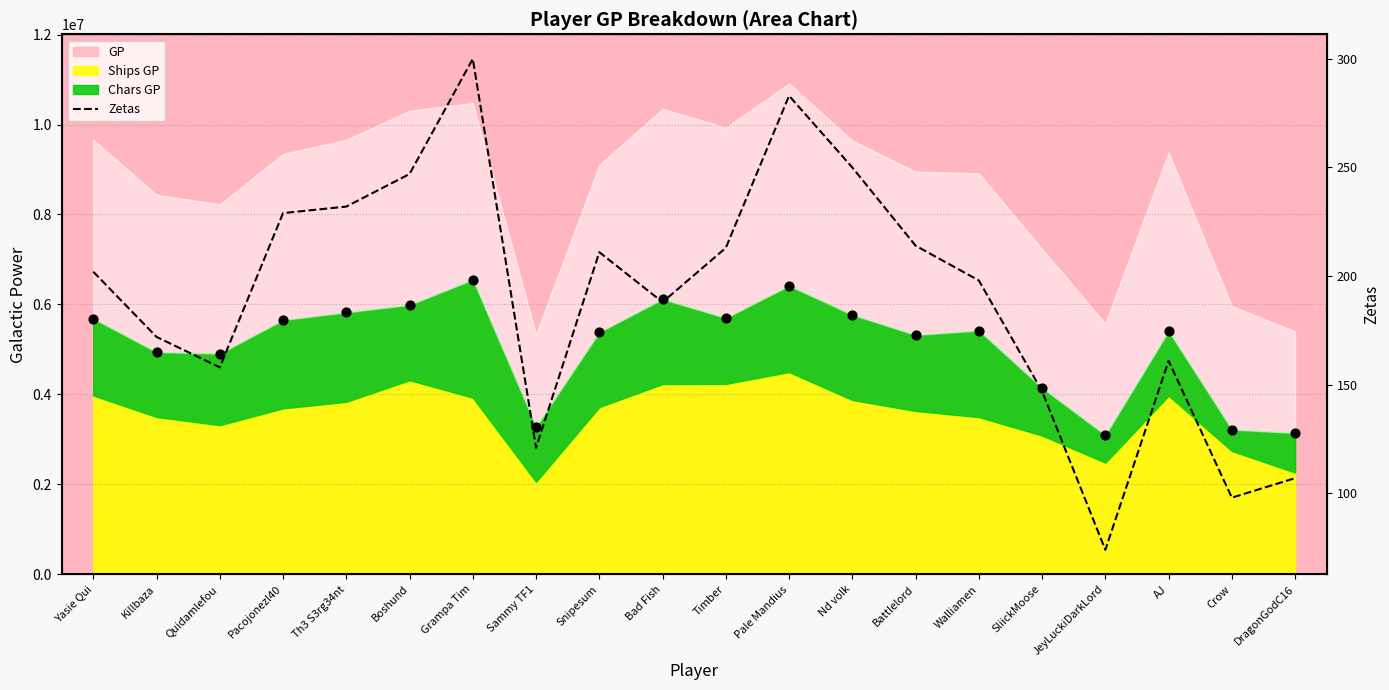

What is the change in value from Yasie Qui to Sammy TF1?

-81